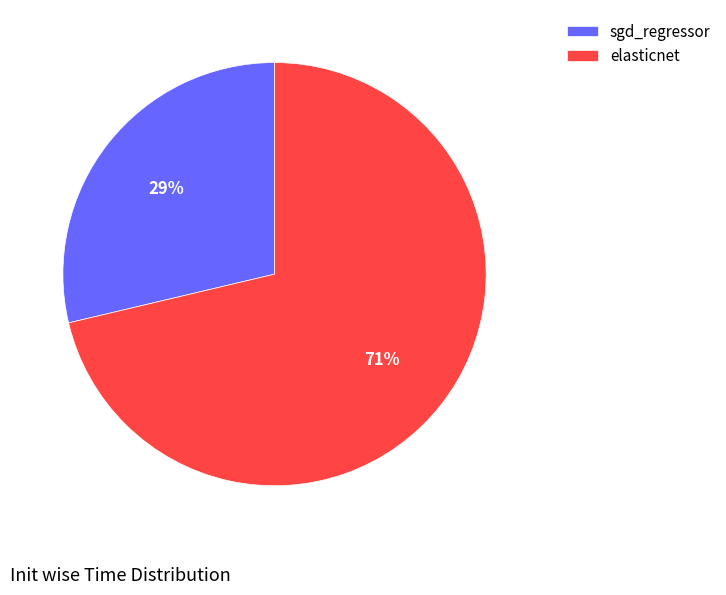

To the nearest percent, what is the combined percentage of sgd_regressor and elasticnet?

100%